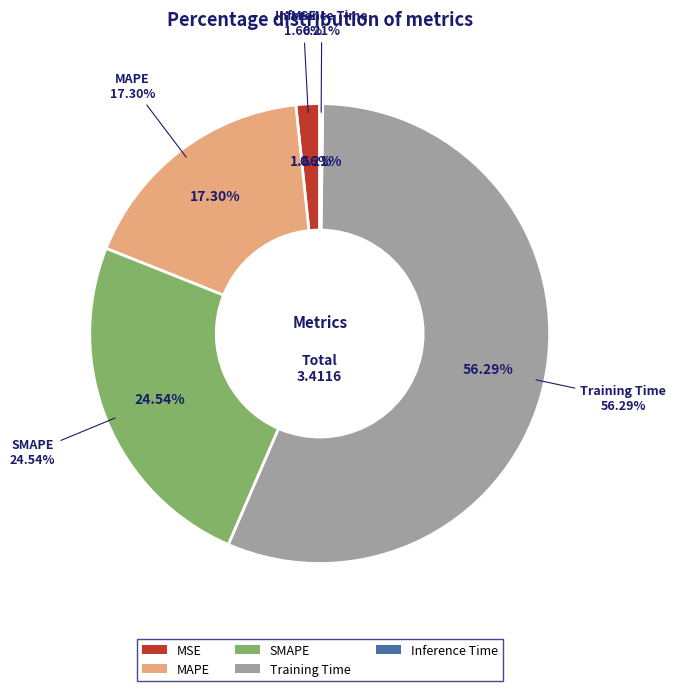

Rank the categories by value from lowest to highest.

Inference Time, MSE, MAPE, SMAPE, Training Time